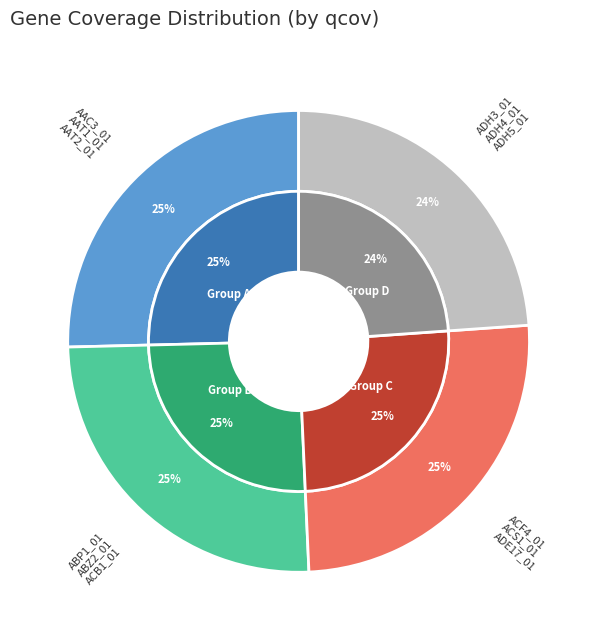

To the nearest percent, what percentage of the pie is AAC3_01?

8%